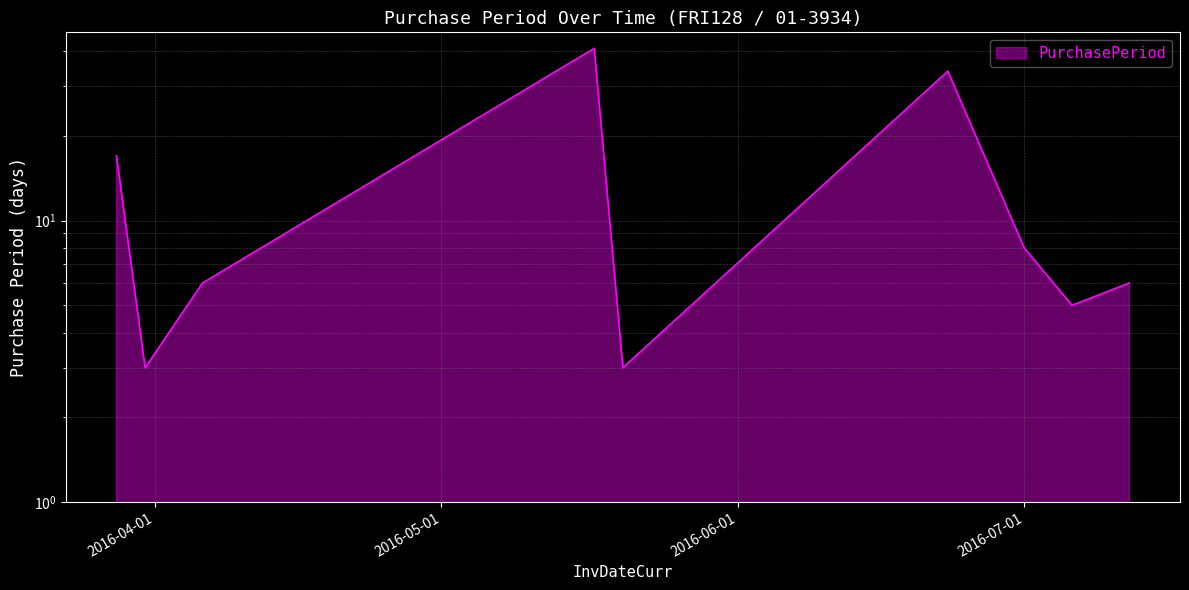

Which label corresponds to the smallest value in the chart?

2016-03-31